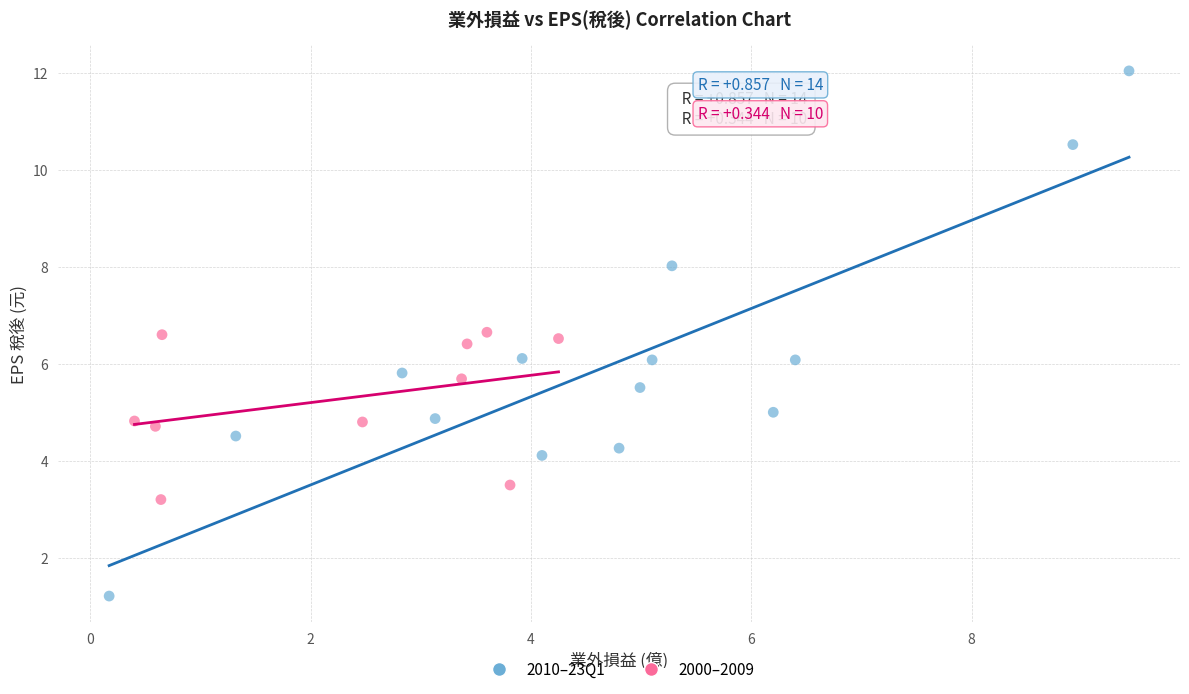

Which series reaches the maximum Y coordinate?

2010–23Q1